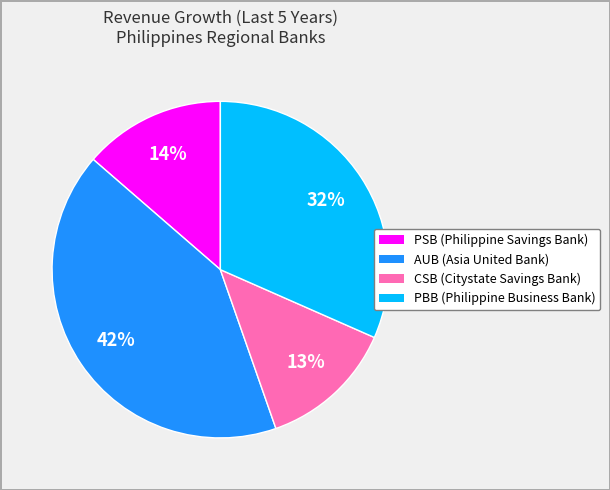

To the nearest percent, what is the average slice percentage?

25%